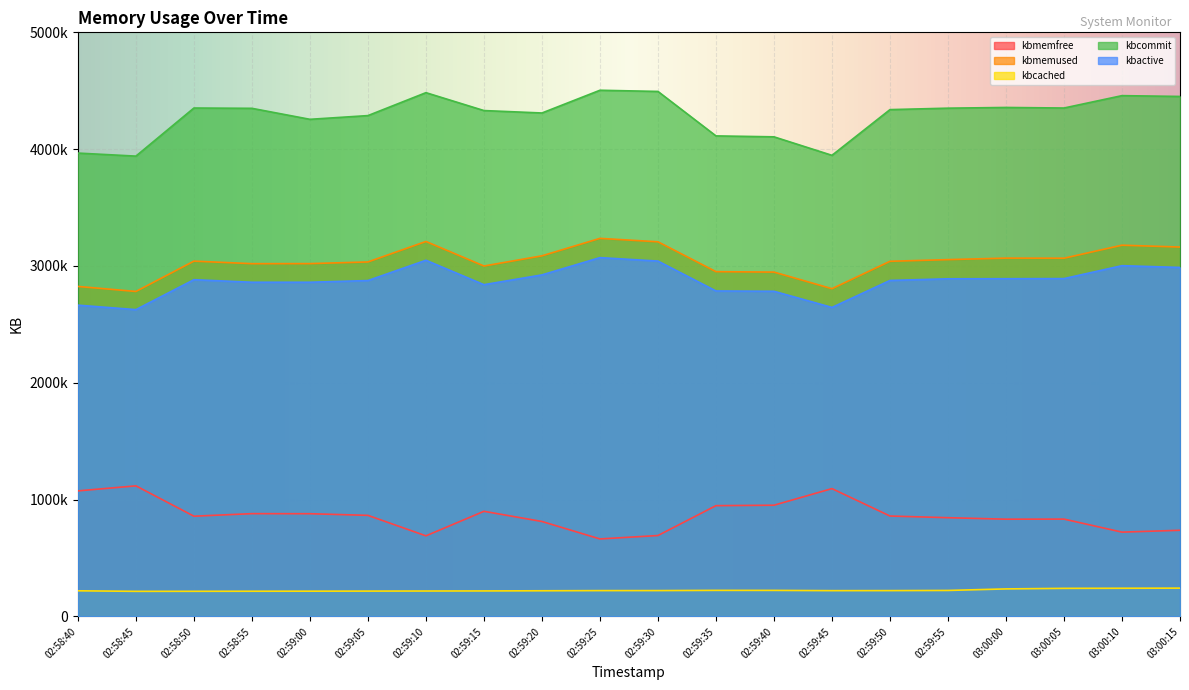

What is the total value across all series at 02:59:10?

11649600